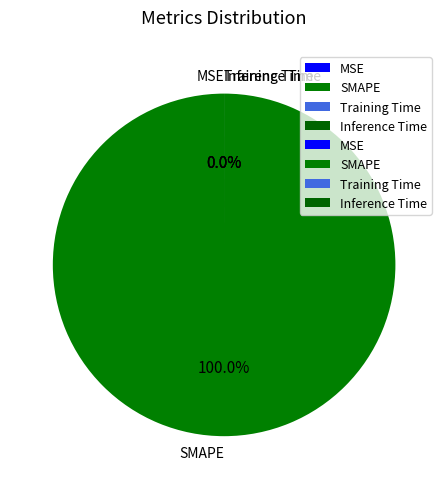

What is the largest slice in the pie chart?

SMAPE